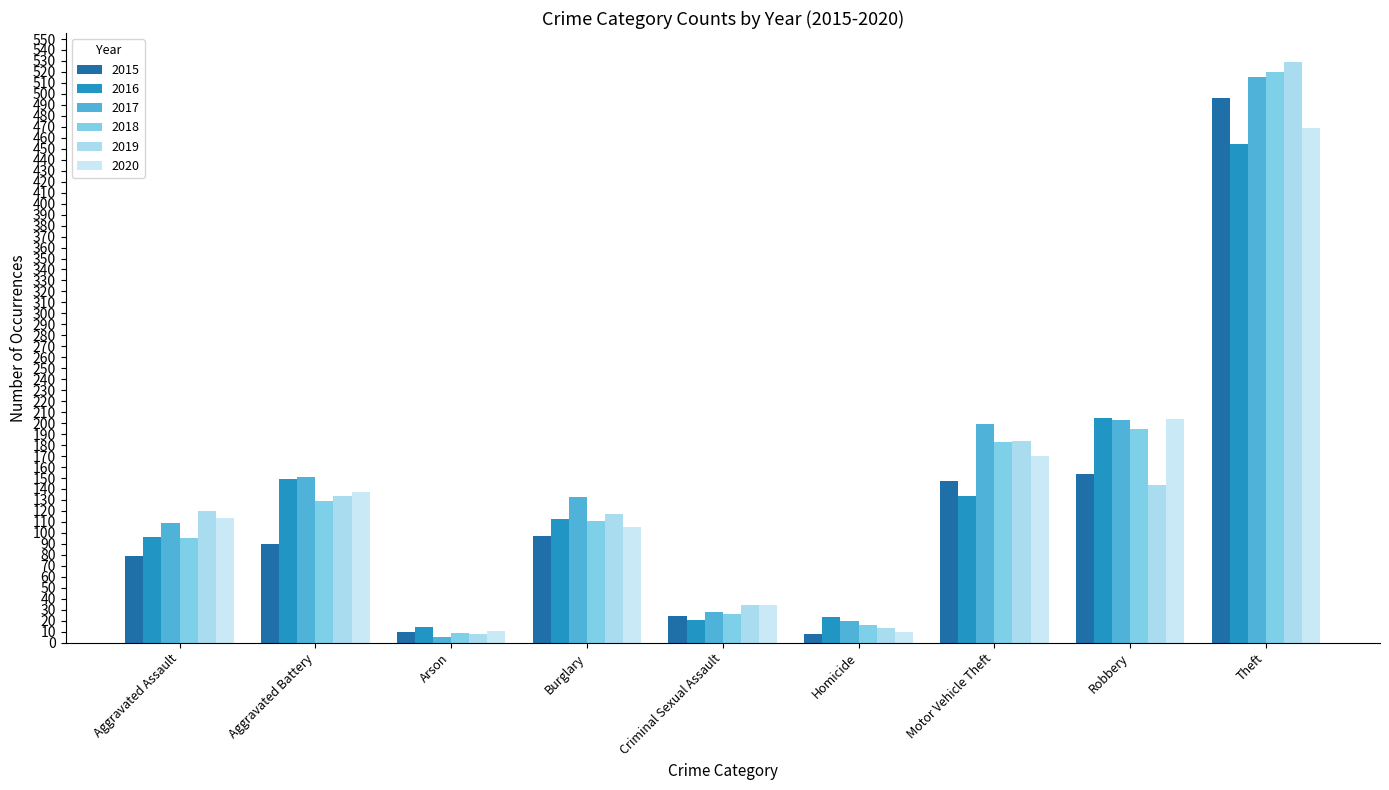

What are all the series names shown in the legend?

2015, 2016, 2017, 2018, 2019, 2020